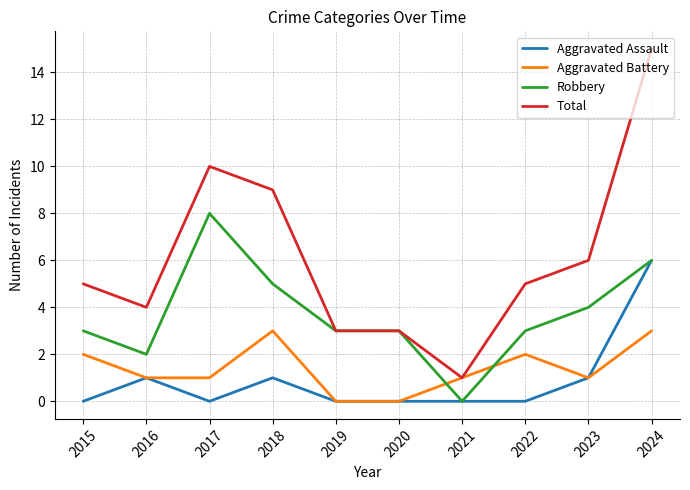

What is the difference between the maximum and minimum values in the Aggravated Battery series?

3